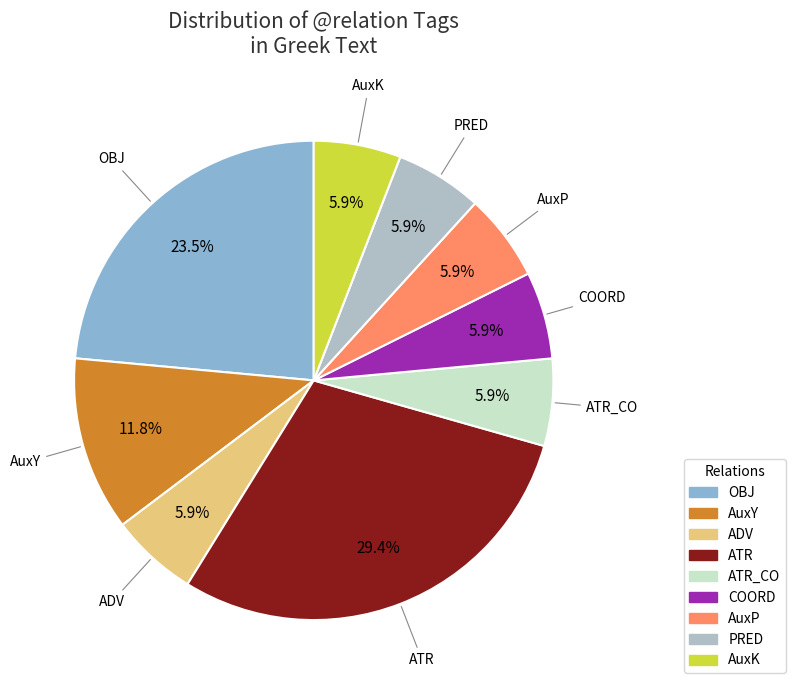

How many segments does this pie chart have?

9